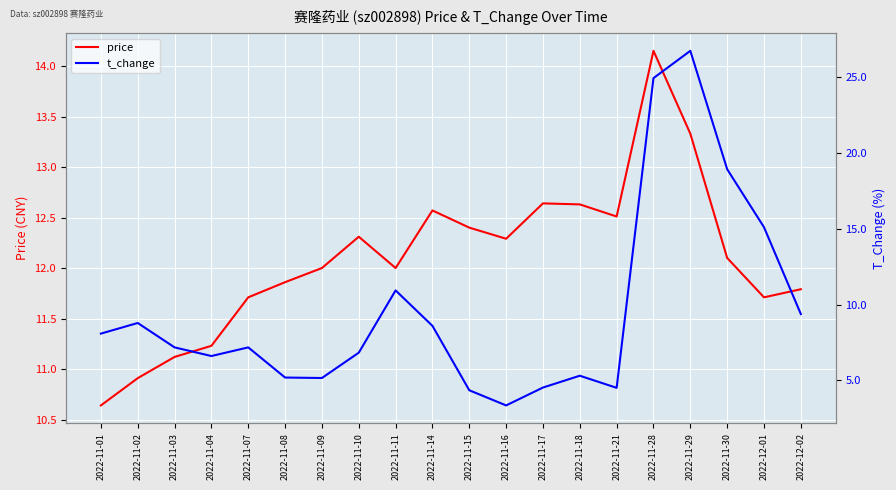

What is the label of the 11th point from the left?

2022-11-15